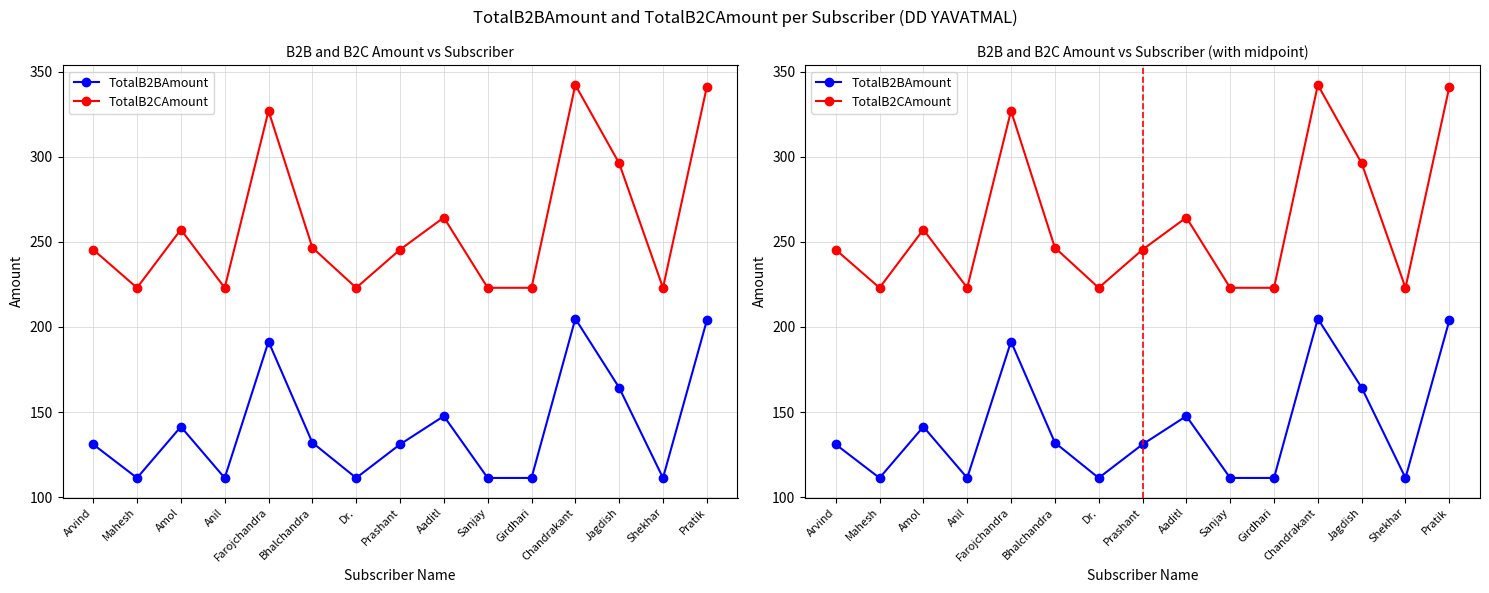

List the series in order of their peak value, lowest first.

TotalB2BAmount, TotalB2CAmount